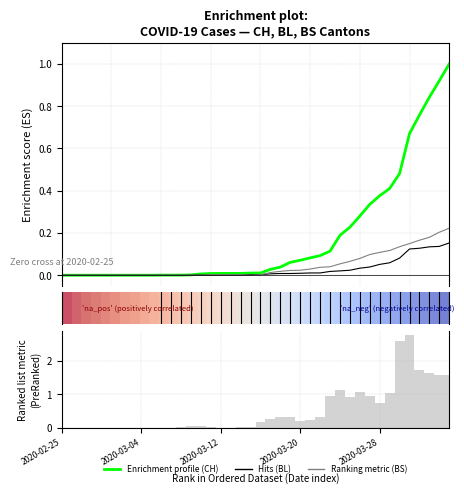

Is the value of BL at 13 greater than the value of Enrichment profile (CH) at 32?

No